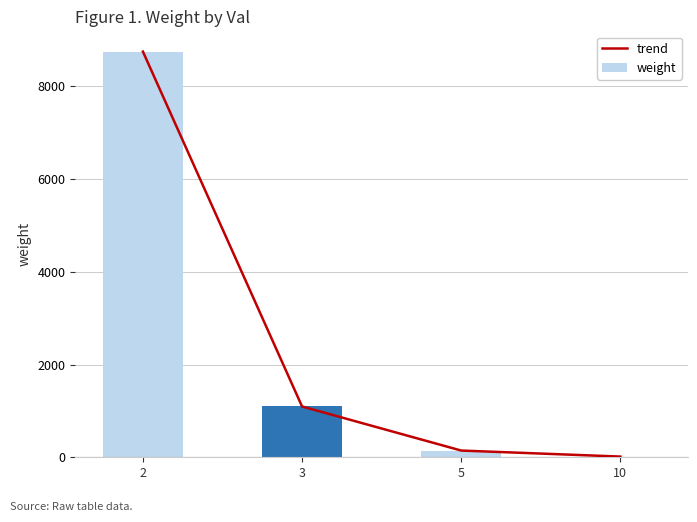

What is the difference between the second highest and second lowest values in the weight series?

950